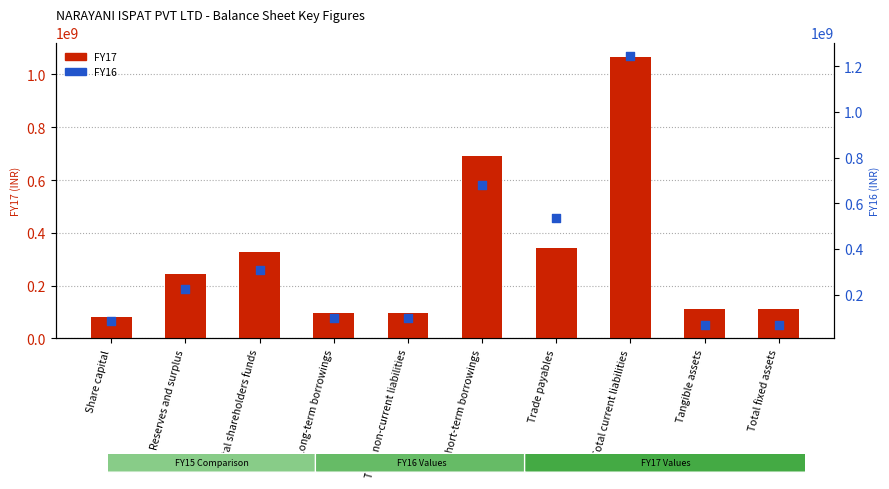

Which series has the largest total across all categories?

FY16